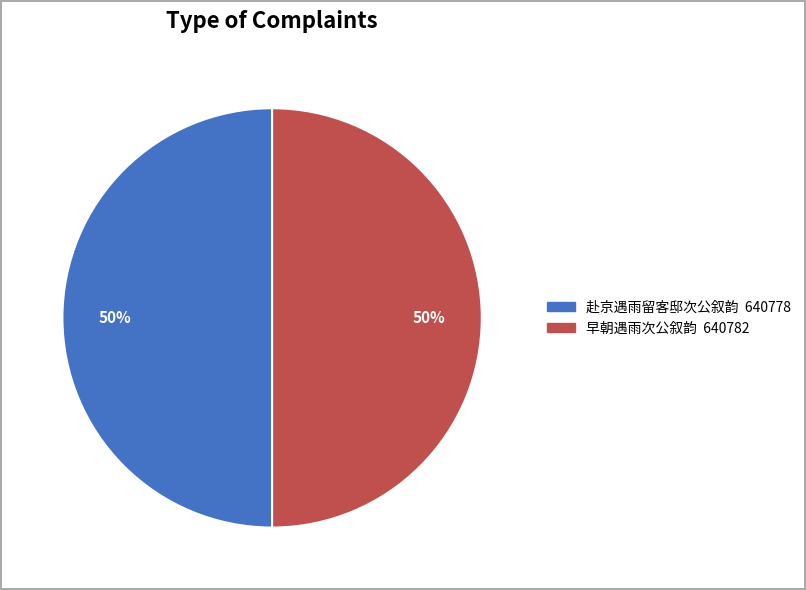

The 赴京遇雨留客邸次公叙韵 slice represents 38% of the pie. True or false?

False